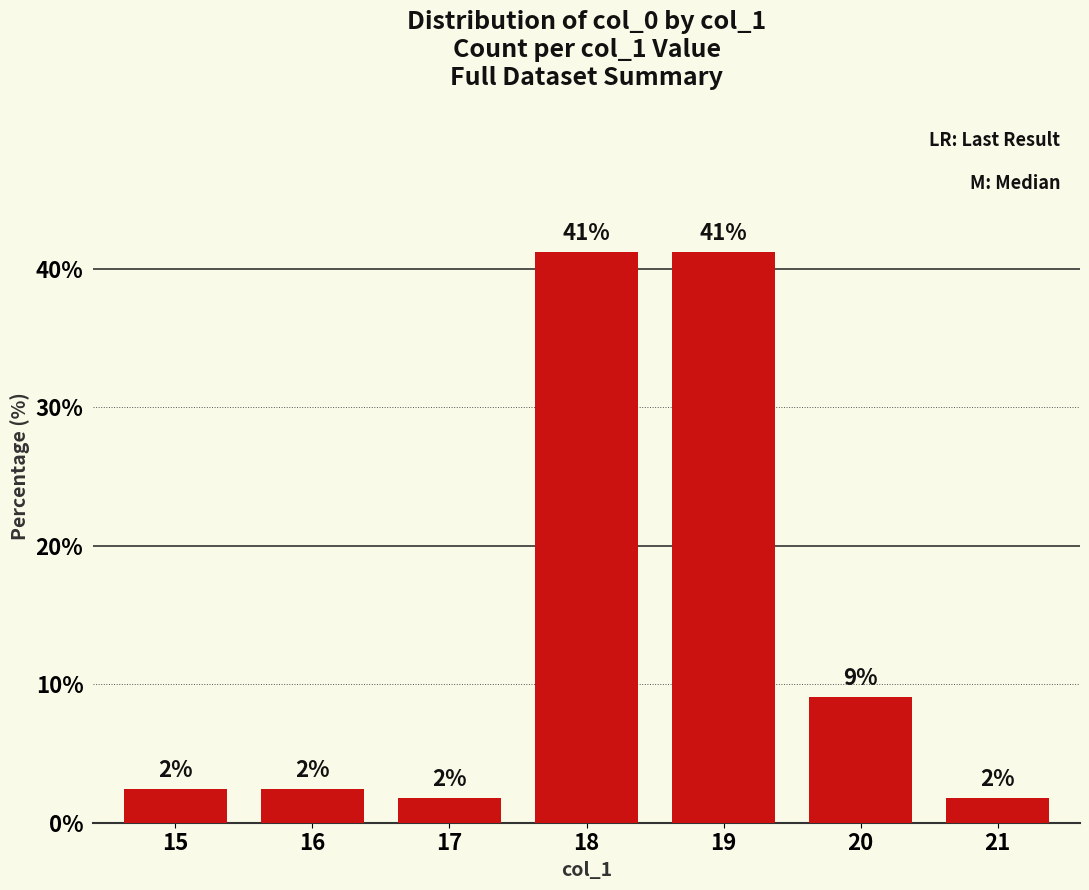

Reading left to right, transcribe all the data shown in this chart.

2.4	2.4	1.8	41.2	41.2	9.1	1.8